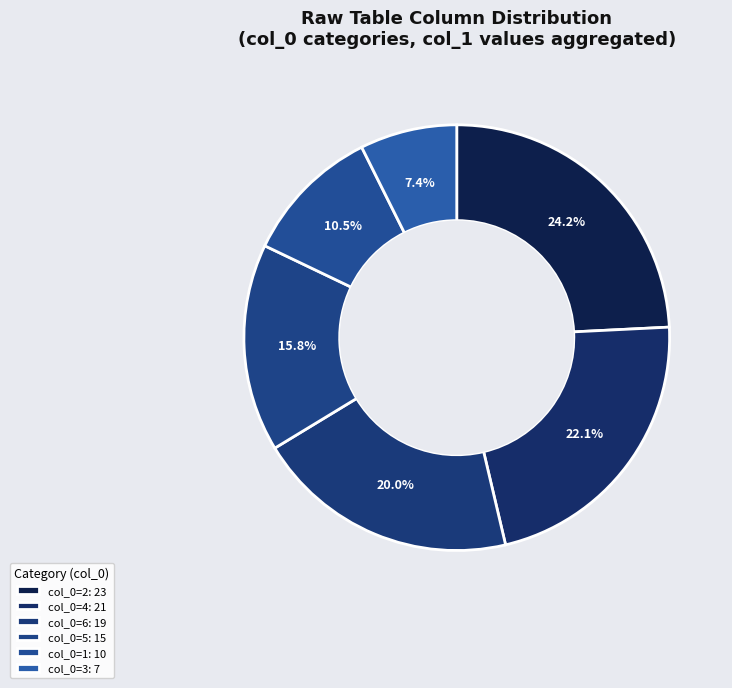

Count the number of slices in the pie.

6